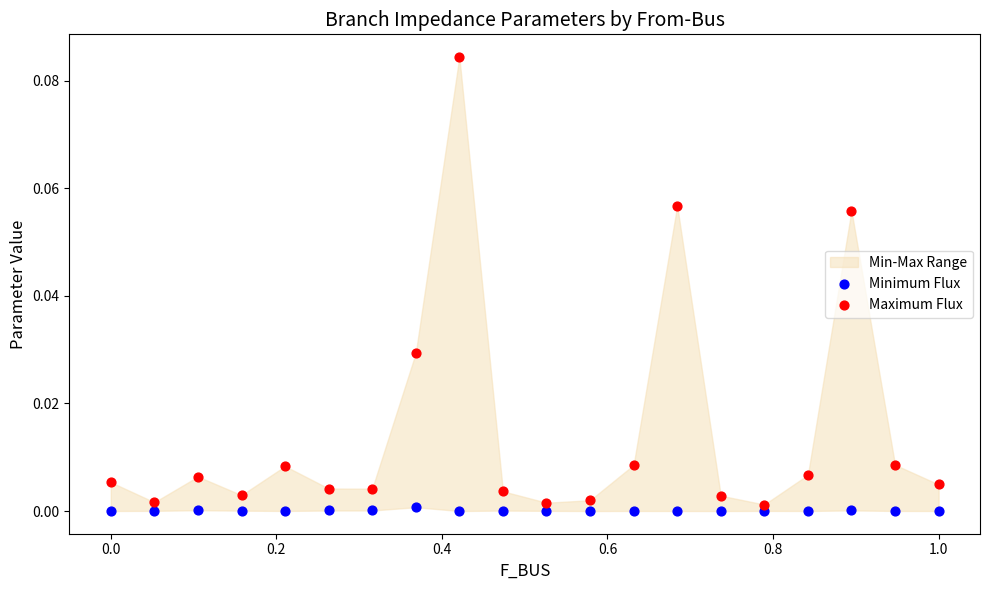

Which series contains the lowest Y value?

Minimum Flux